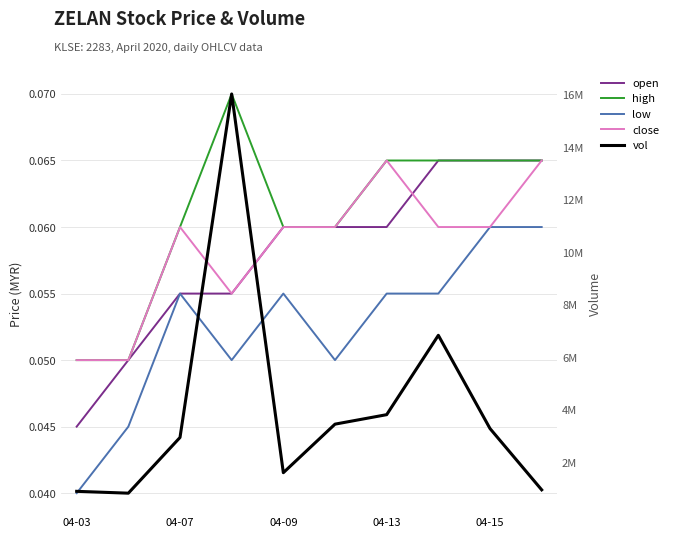

Reading right to left, extract all data points from this chart.

open: 0.1	0.1	0.1	0.1	0.1	0.1	0.1	0.1	0.1	0.0
high: 0.1	0.1	0.1	0.1	0.1	0.1	0.1	0.1	0.1	0.1
low: 0.1	0.1	0.1	0.1	0.1	0.1	0.1	0.1	0.0	0.0
close: 0.1	0.1	0.1	0.1	0.1	0.1	0.1	0.1	0.1	0.1
vol: 942000.0	3278100.0	6832500.0	3807600.0	3446000.0	1595300.0	16032700.0	2938200.0	814600.0	885200.0